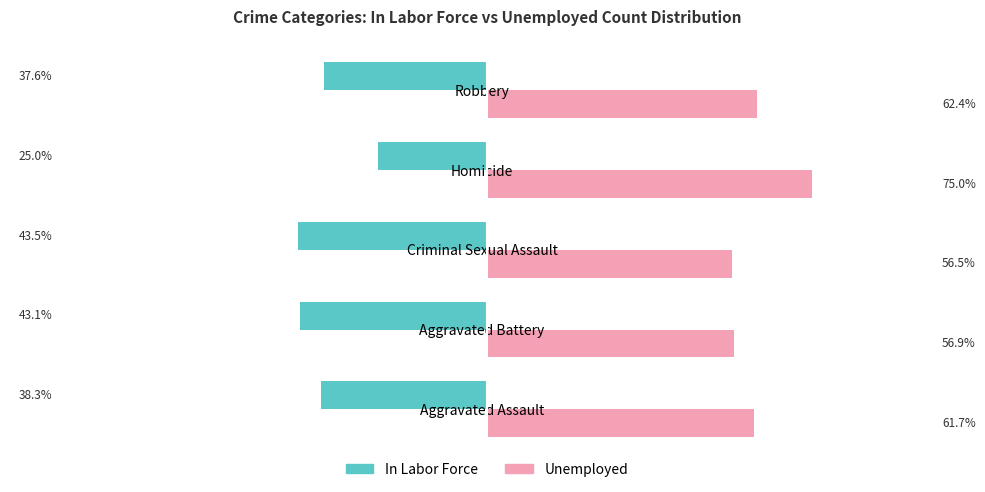

At Homicide, list the series in order from largest to smallest.

Unemployed, In Labor Force